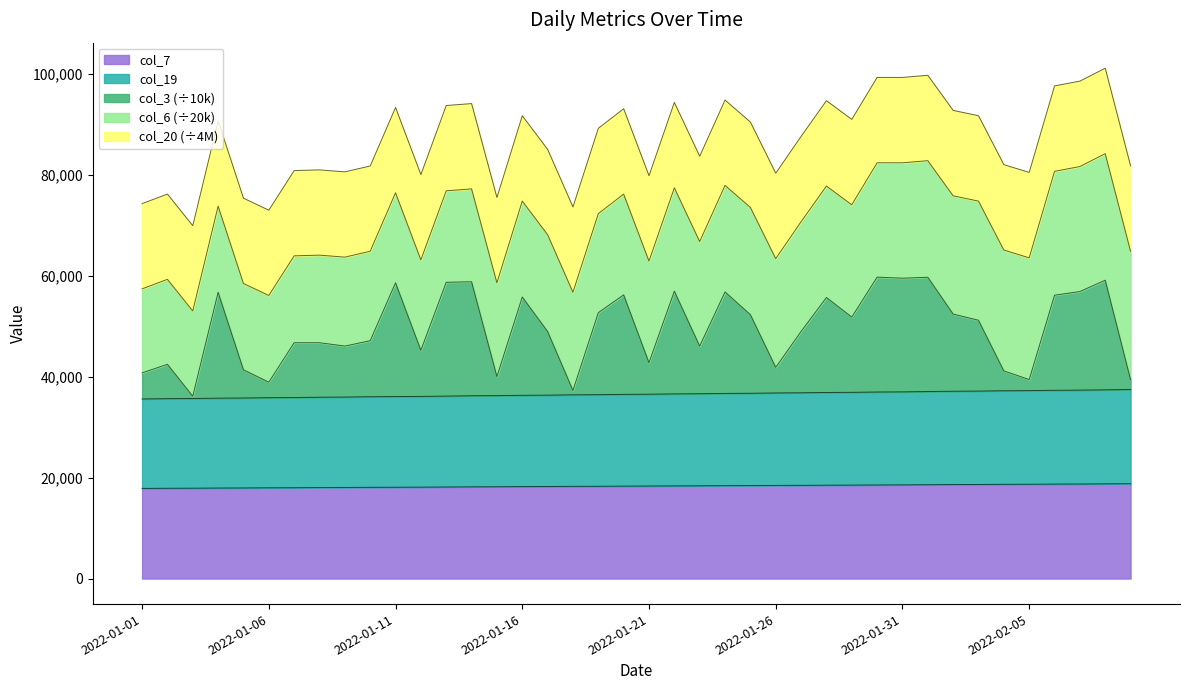

True or false: col_6 has more than 2 points higher than both neighbors.

False